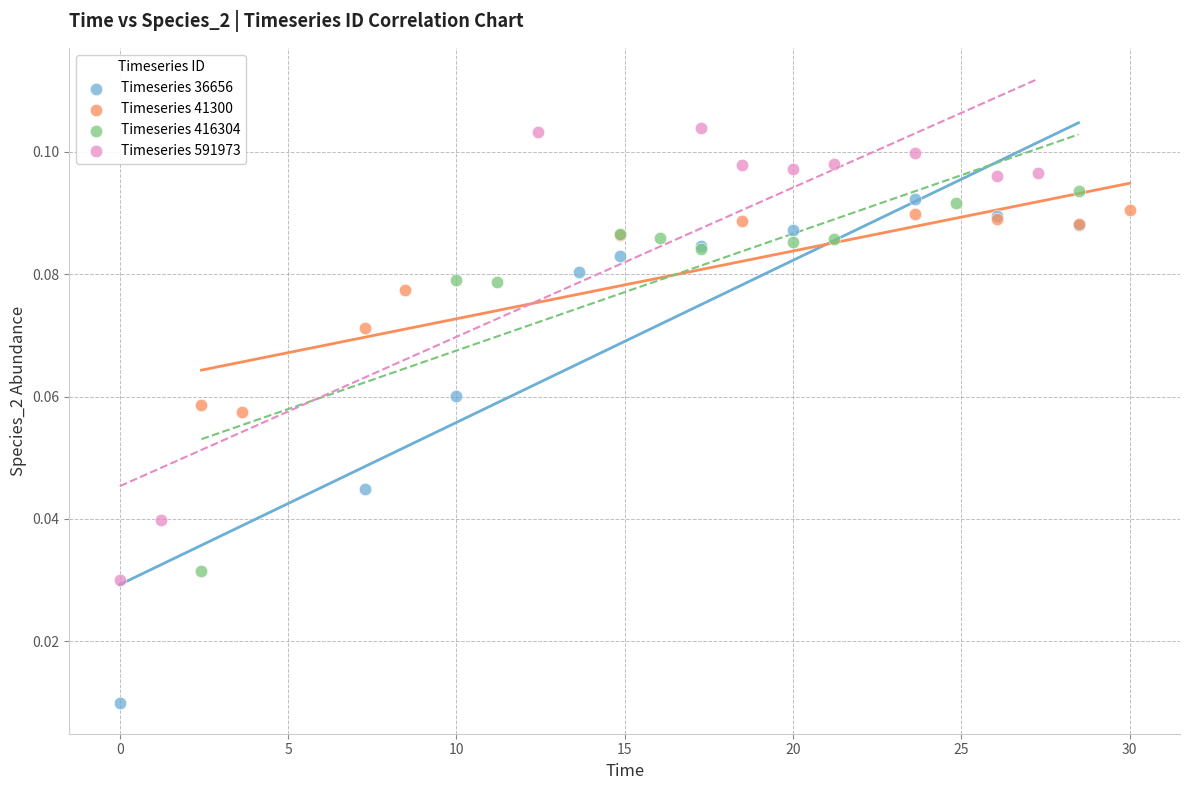

Which series reaches the minimum Y coordinate?

Timeseries 36656